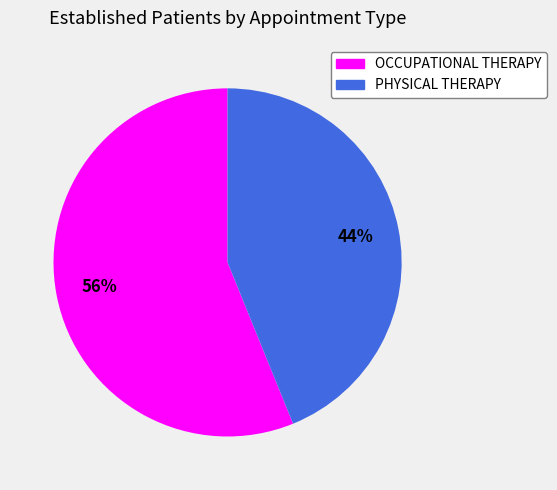

Between OCCUPATIONAL THERAPY and PHYSICAL THERAPY, which is larger?

OCCUPATIONAL THERAPY